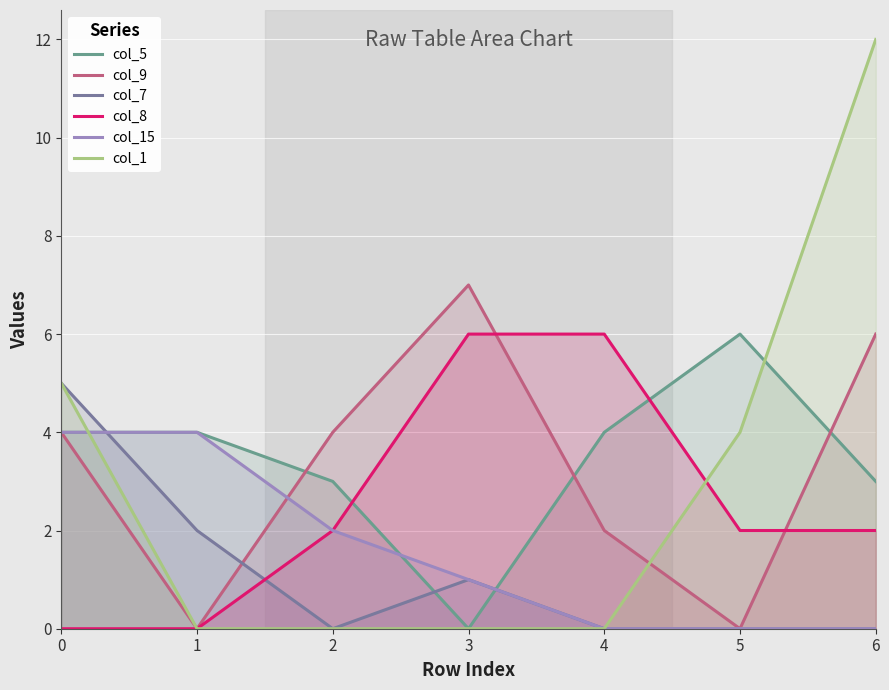

Which has a higher value, 6 or 5?

5